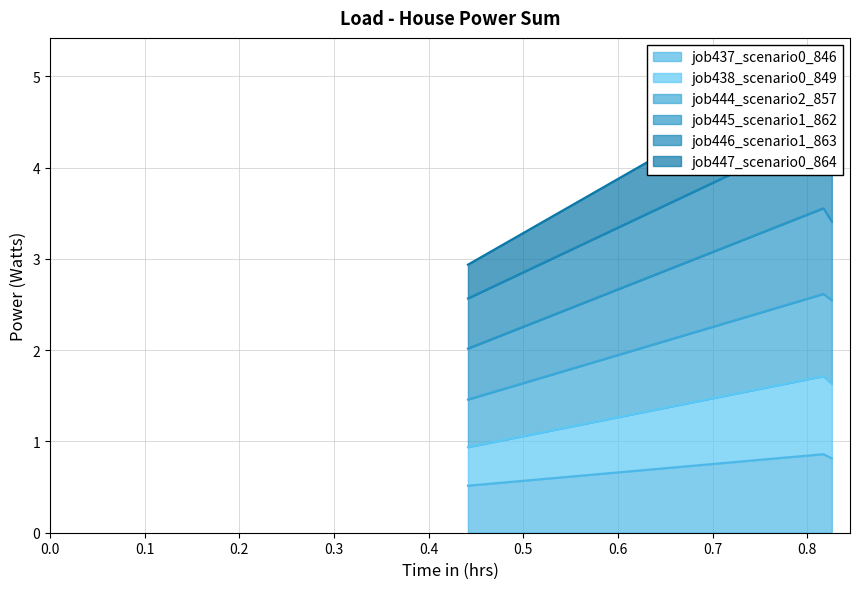

Count the job437_scenario0_846 values in the range 0 to 1.

3